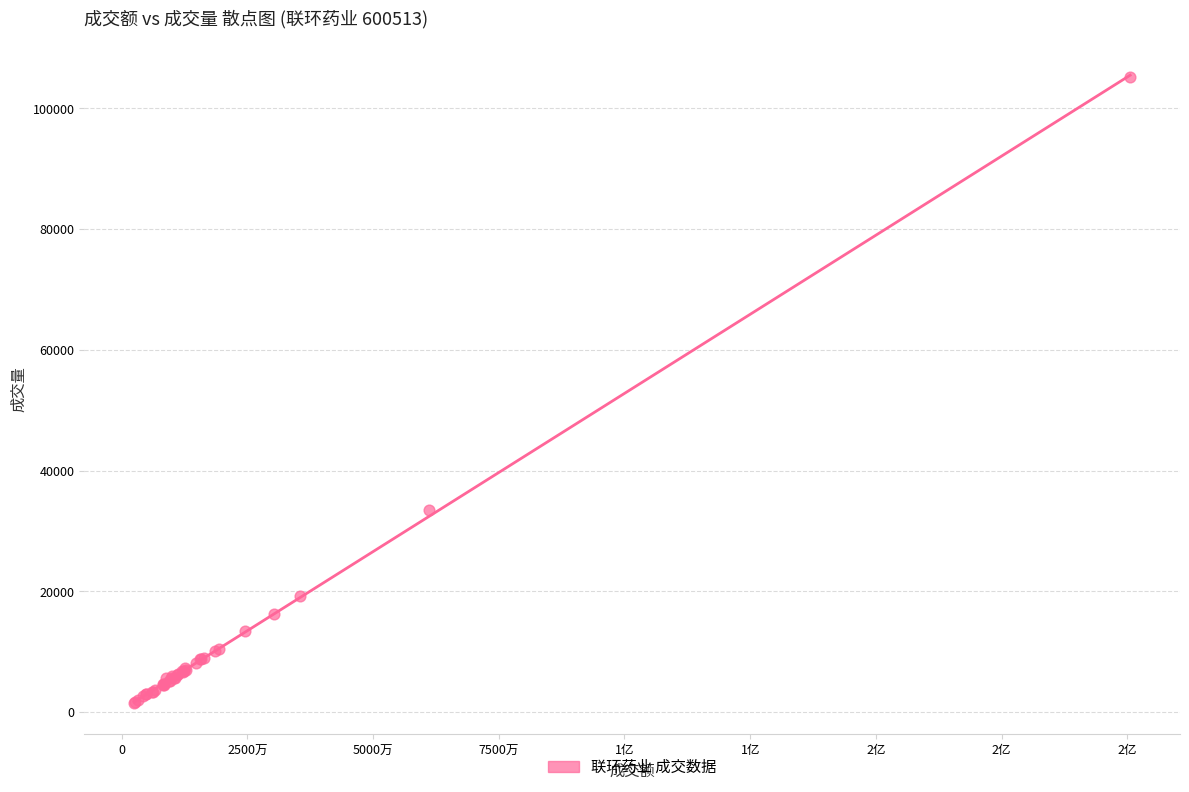

What Y value in the scatter plot is closest to 53319?

33498